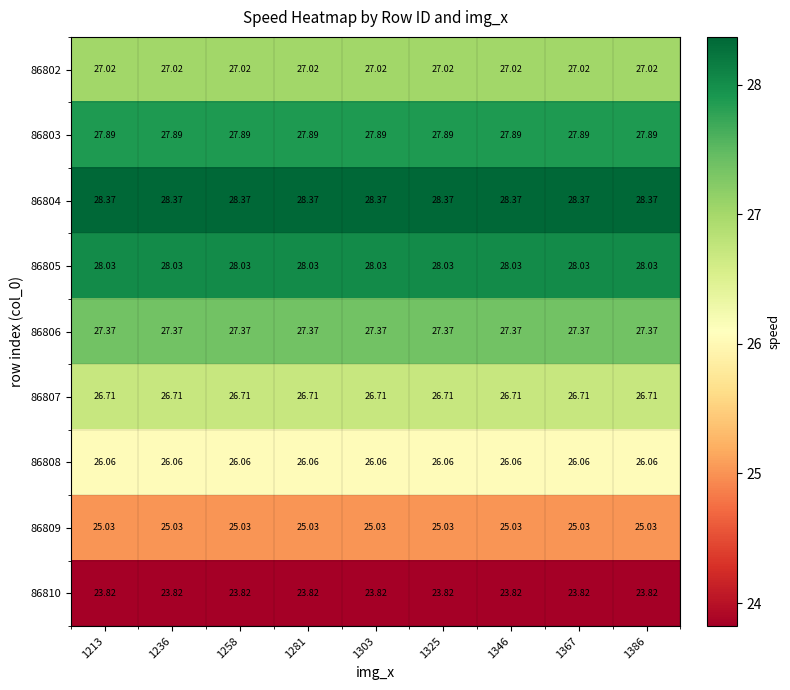

Is the value of 86810 at 1281 greater than the value of 86808 at 1325?

No